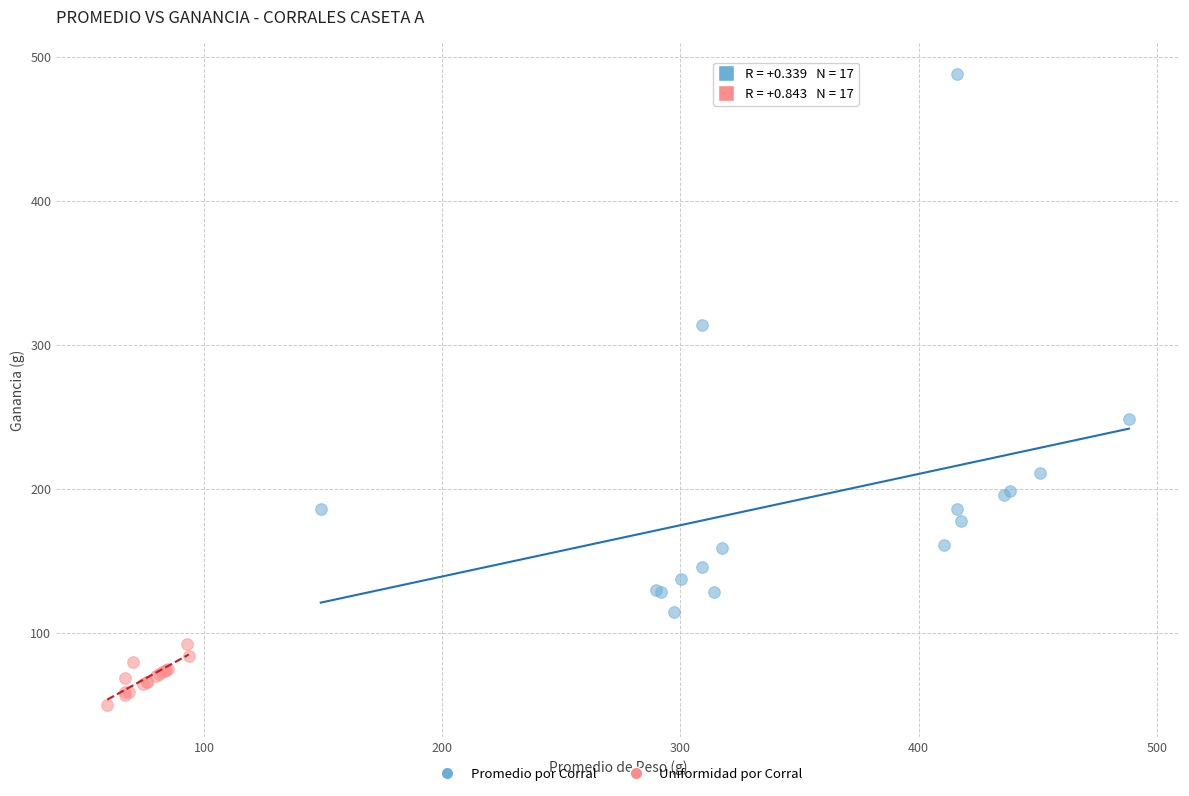

Which series reaches the minimum Y coordinate?

Uniformidad por Corral